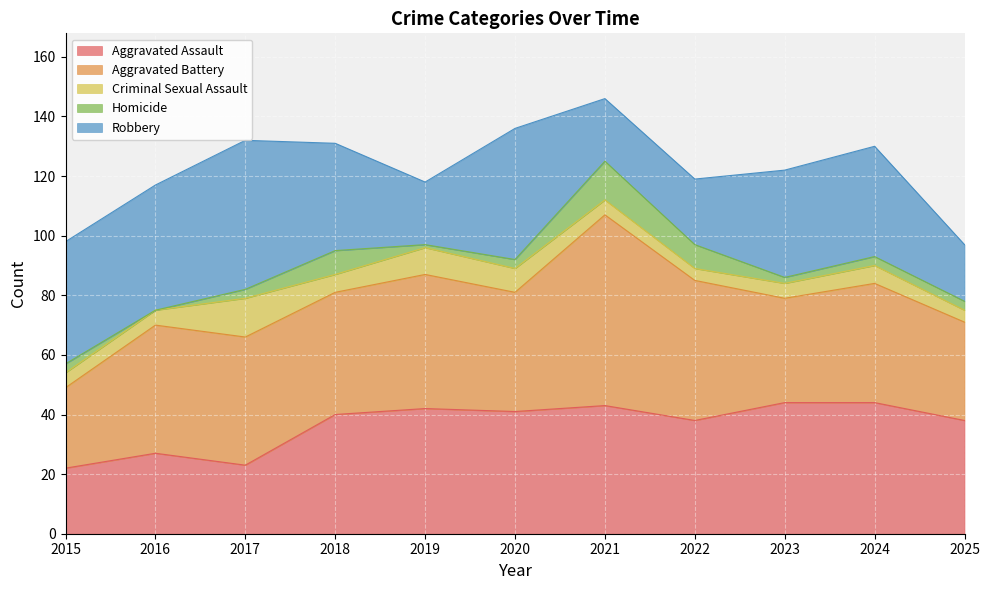

Between 2016 and 2017, which is larger?

2016